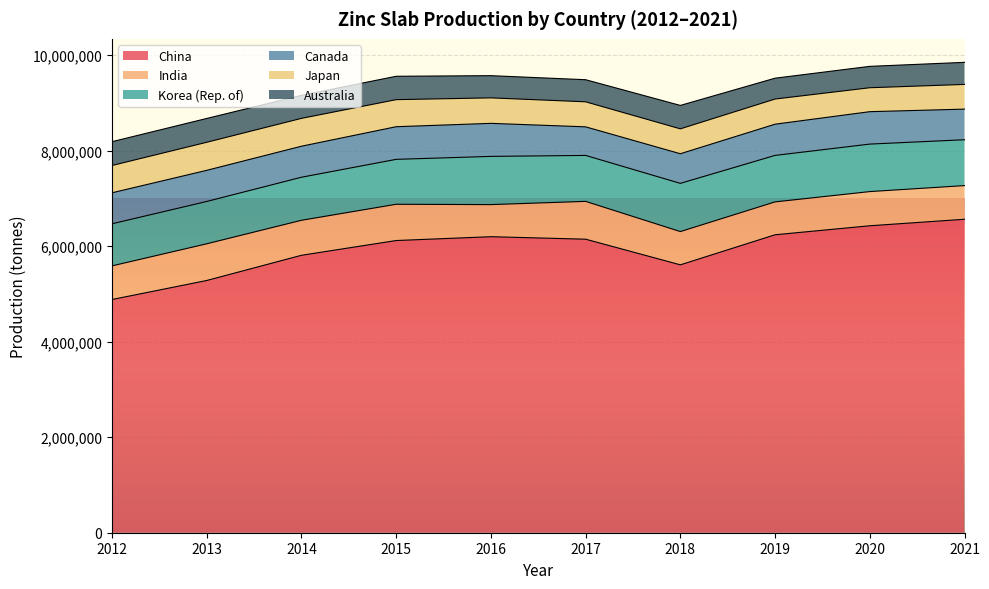

What is the highest value of the Korea (Rep. of) series?

1009116